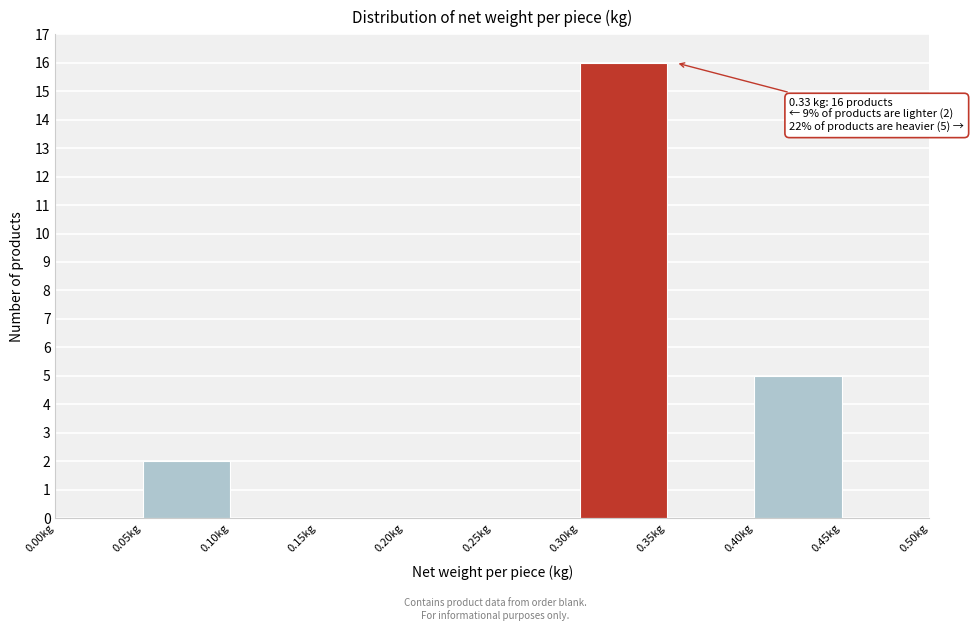

Over which range of the x-axis is the bar tallest?

0.30 to 0.35